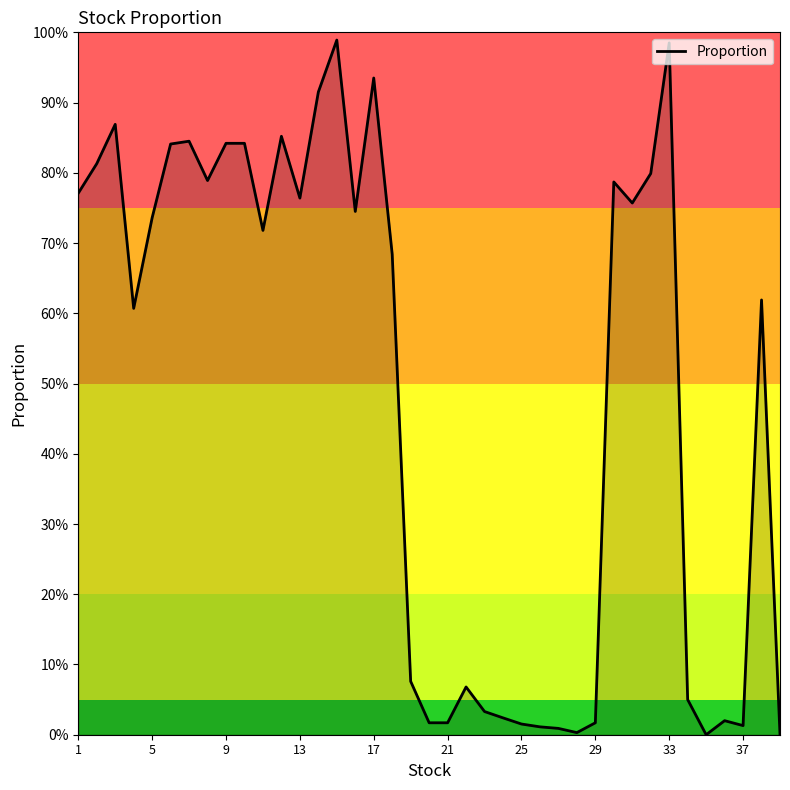

What is the difference between the maximum and minimum values?

1.0